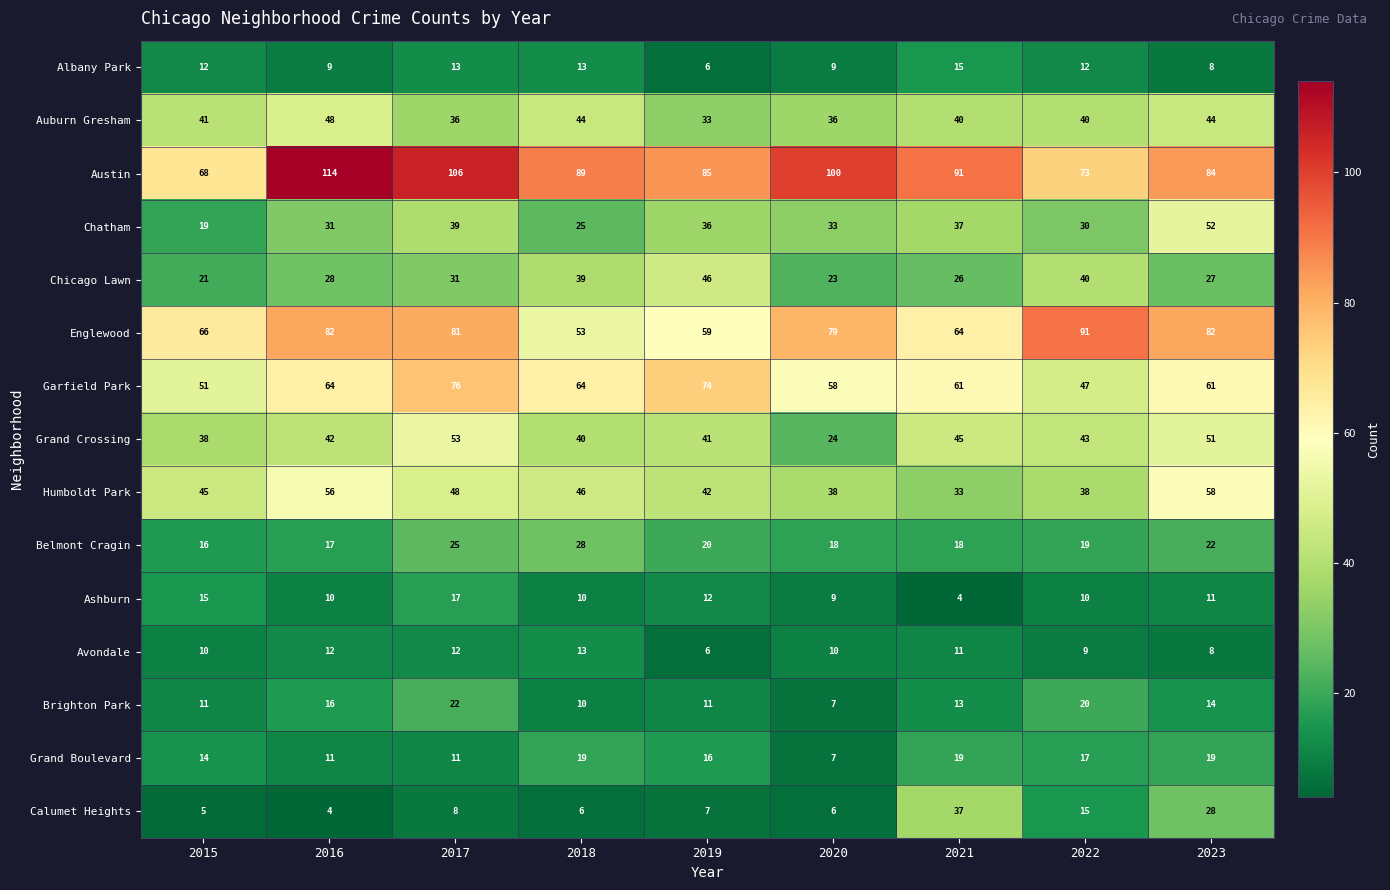

At which label does Belmont Cragin reach its peak?

2018